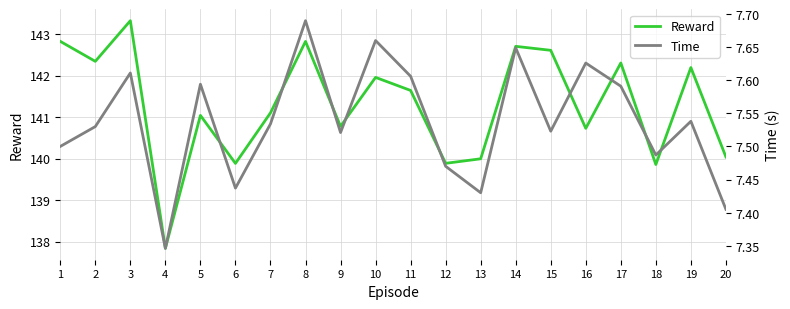

What is the spread (max minus min) of values at 3?

135.7